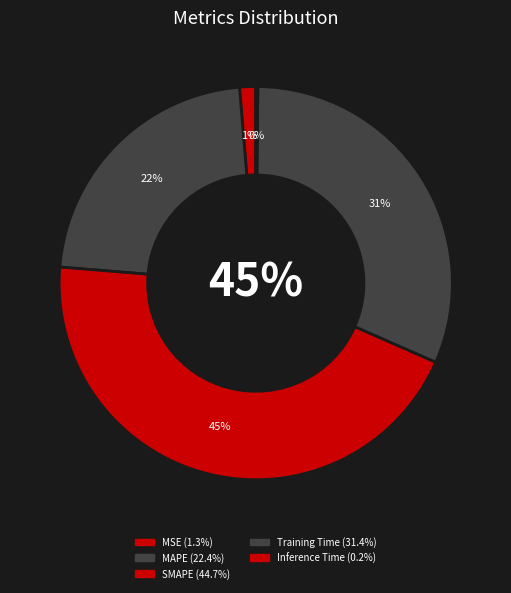

To the nearest percent, what is the difference between the largest and smallest slice percentages?

45%